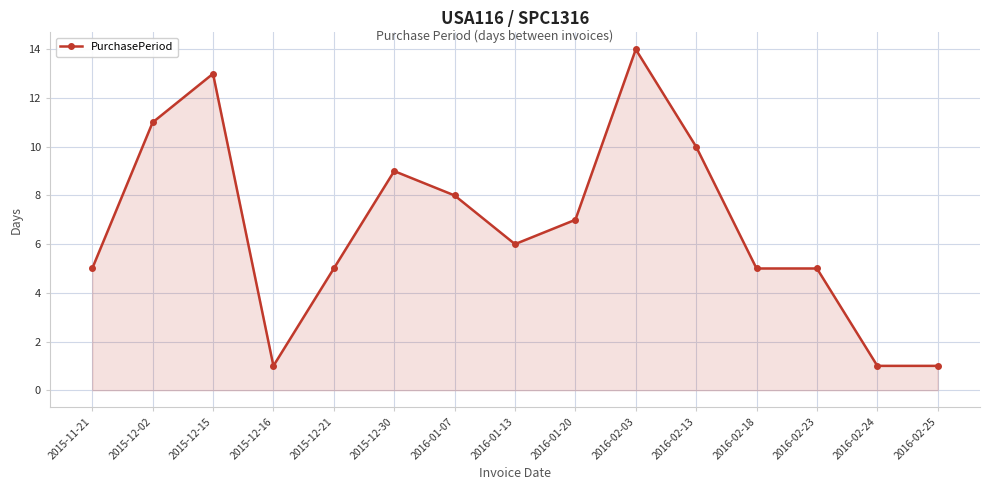

What is the change in value from 2016-01-13 to 2016-02-25?

-5